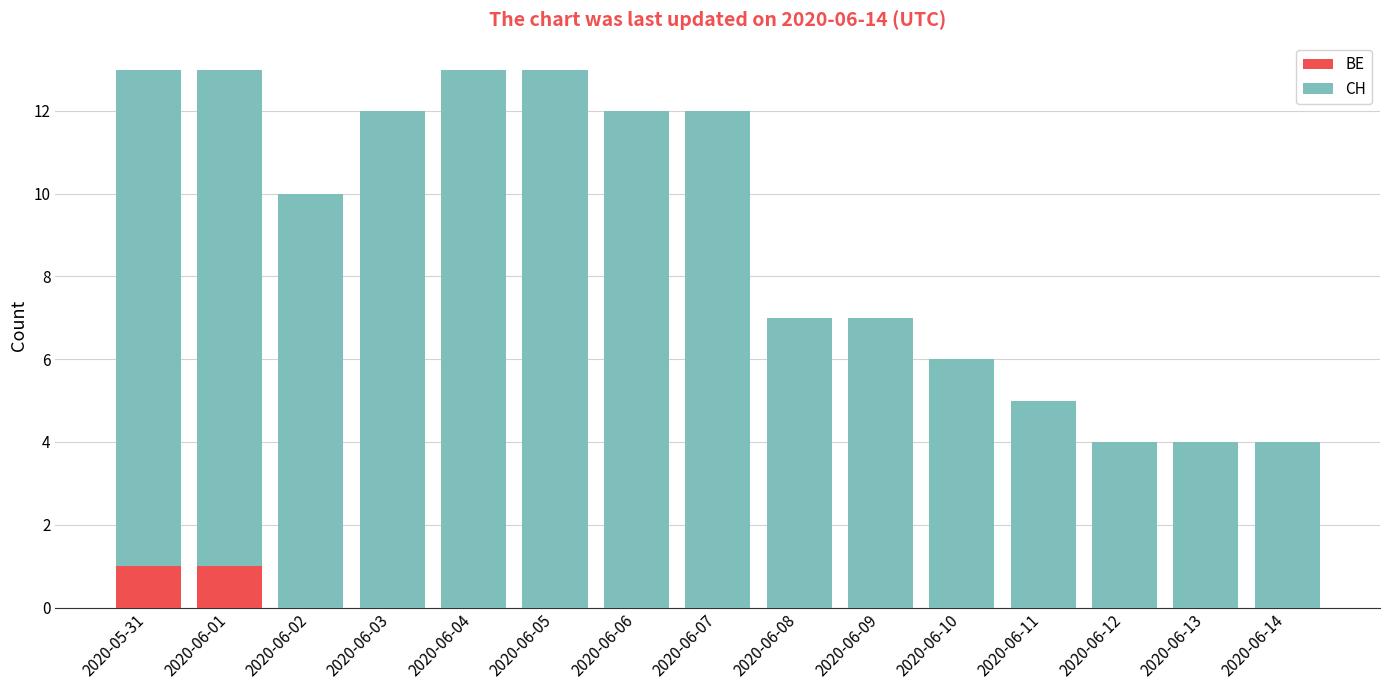

The value of BE at 2020-06-09 is 1. True or false?

False